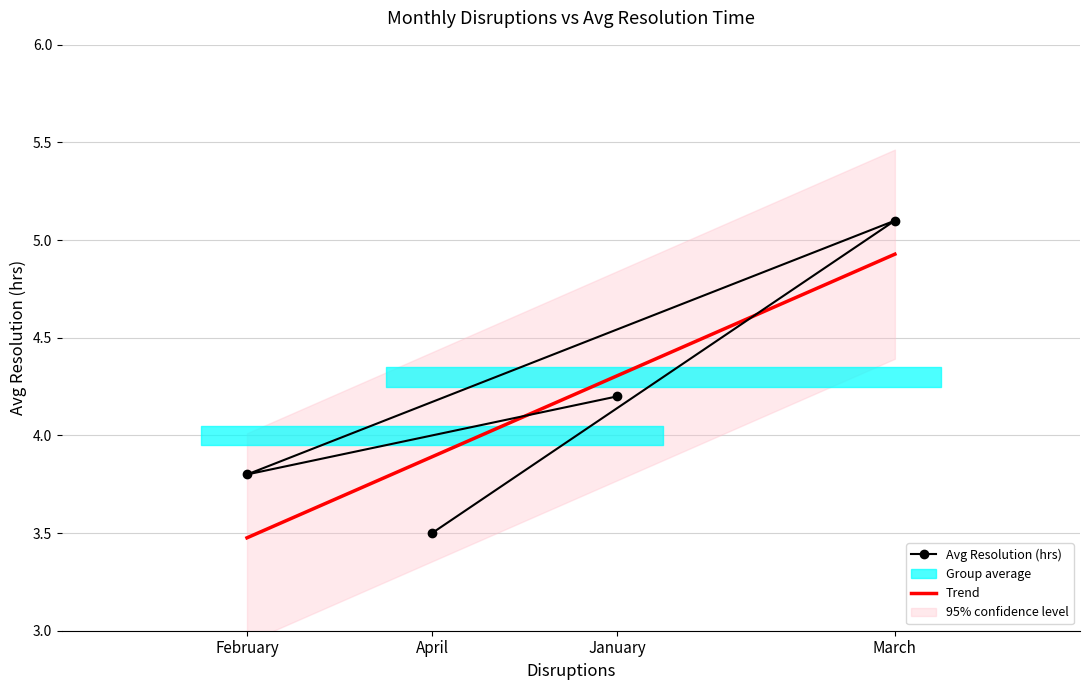

What is the sum of the values at March and January?

9.3